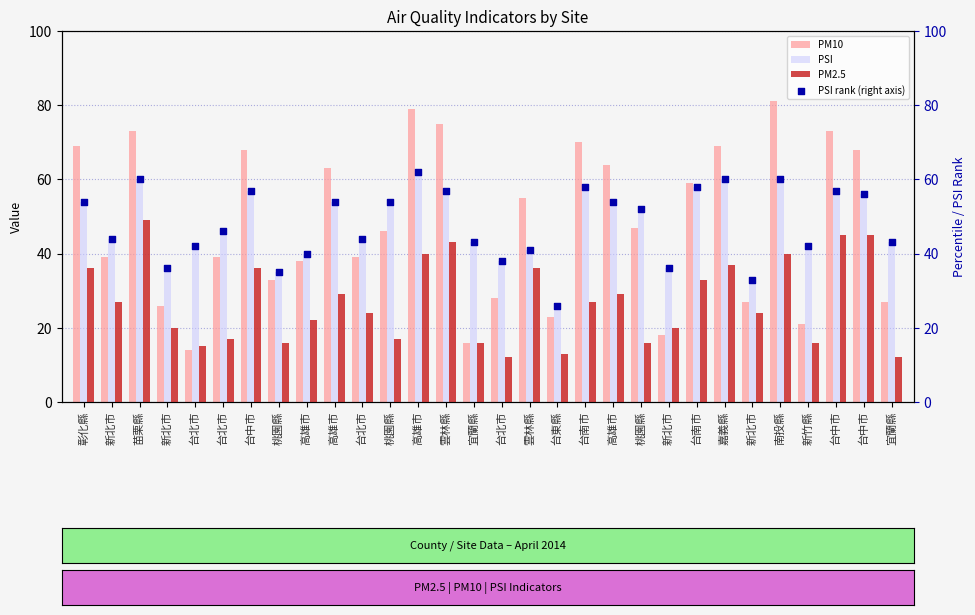

Which series contains the highest Y value?

PM10